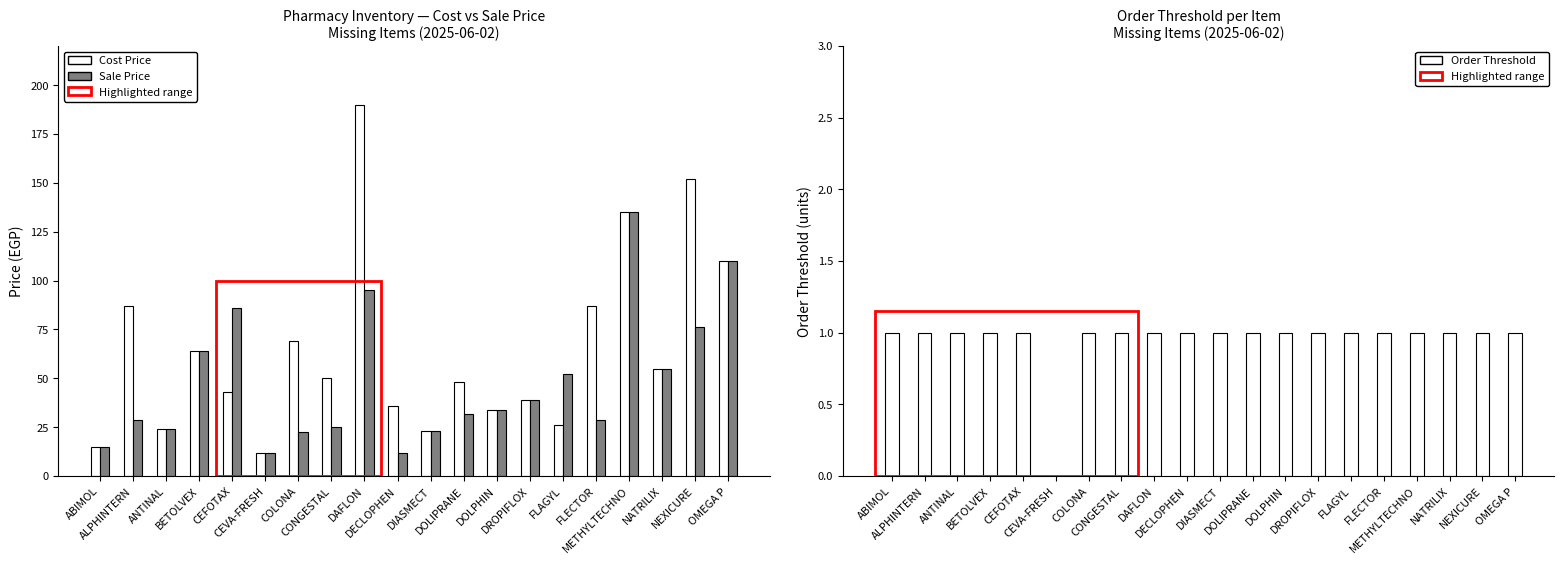

Reading left to right, what are all the values shown in this chart?

Cost Price: 15.0	87.0	24.0	64.0	43.0	12.0	69.0	50.0	190.0	36.0	23.0	48.0	34.0	39.0	26.0	87.0	135.0	55.0	152.0	110.0
Sale Price: 15.0	28.7	24.0	64.0	86.0	12.0	22.8	25.0	95.0	11.9	23.0	31.7	34.0	39.0	52.0	28.7	135.0	55.0	76.0	110.0
Order Threshold: 1.0	1.0	1.0	1.0	1.0	0.0	1.0	1.0	1.0	1.0	1.0	1.0	1.0	1.0	1.0	1.0	1.0	1.0	1.0	1.0